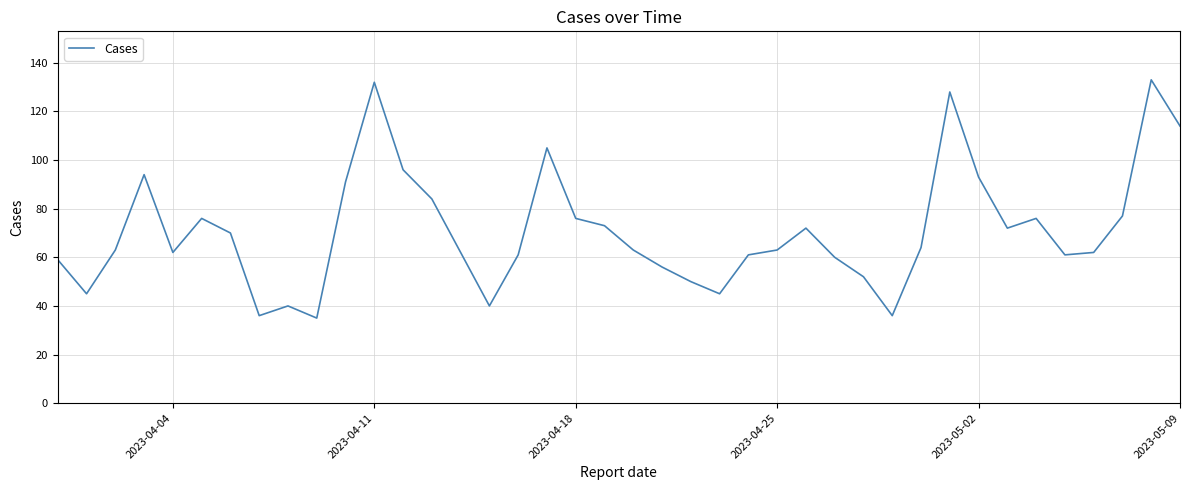

What is the minimum value shown in the chart?

35